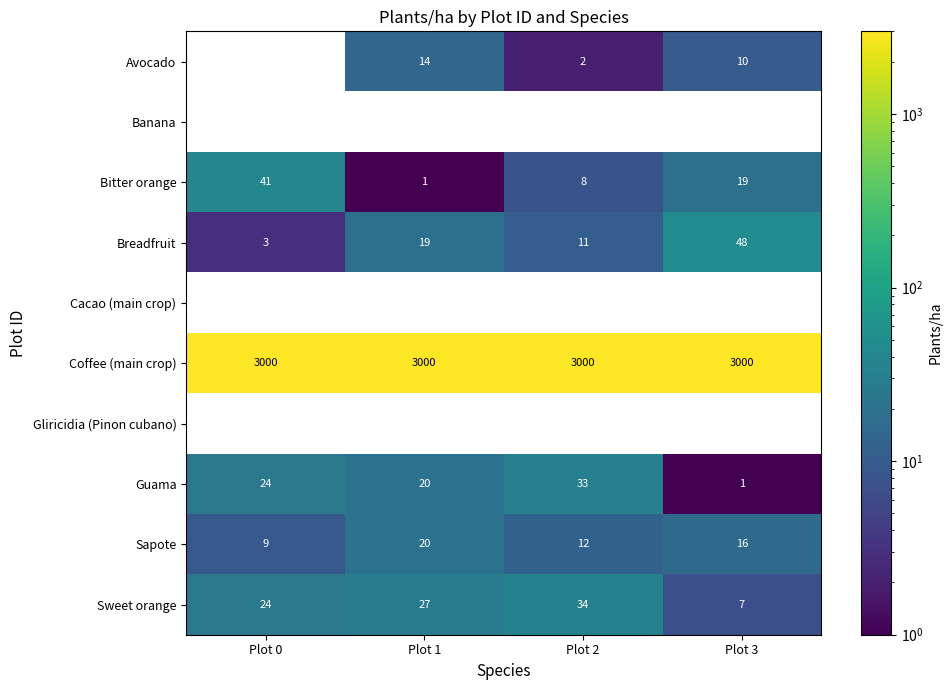

How many series are shown in this chart?

10